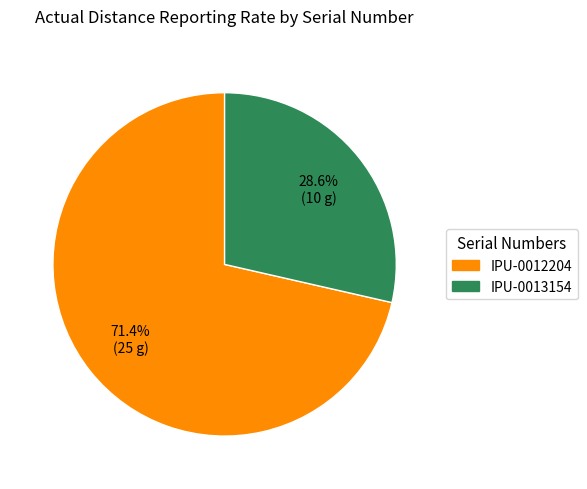

How many slices are in this pie chart?

2